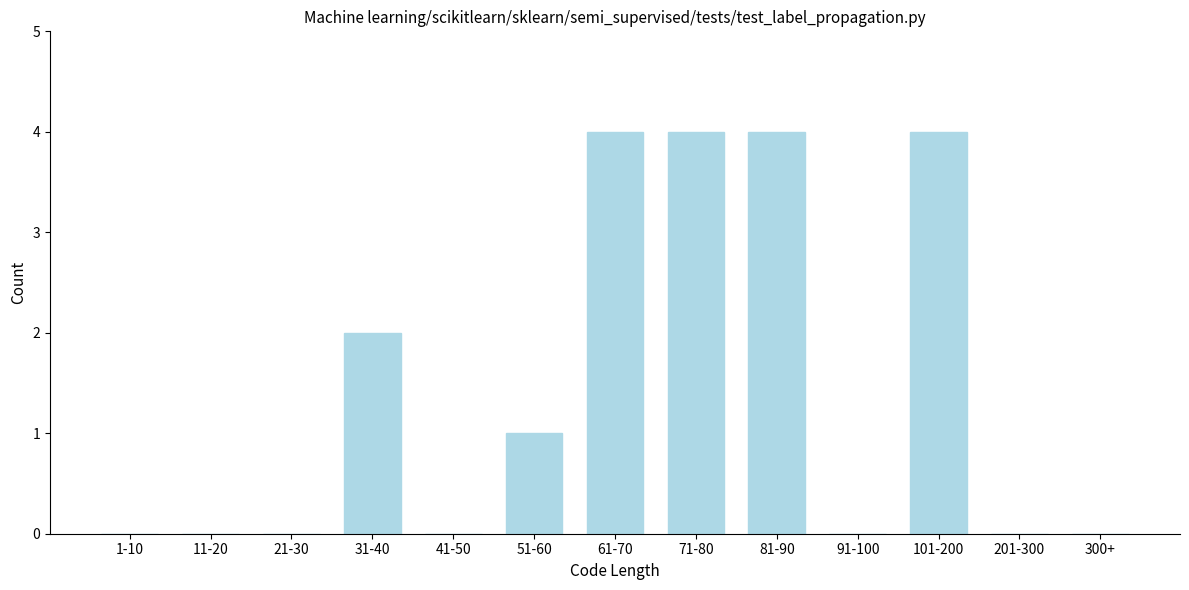

Reading right to left, transcribe all the data shown in this chart.

300+=0	201-300=0	101-200=4	91-100=0	81-90=4	71-80=4	61-70=4	51-60=1	41-50=0	31-40=2	21-30=0	11-20=0	1-10=0